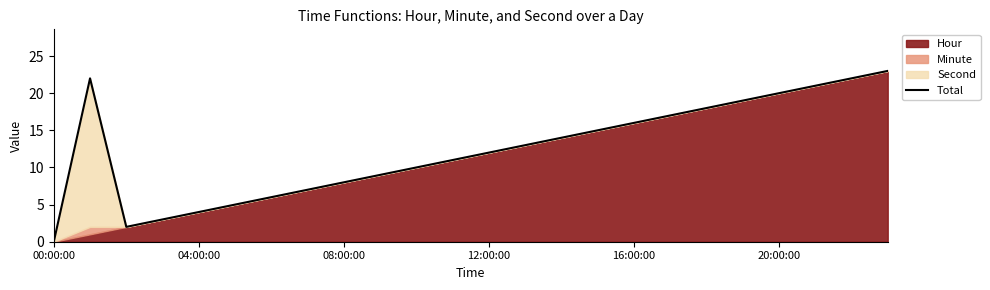

What is the maximum value for Total?

23